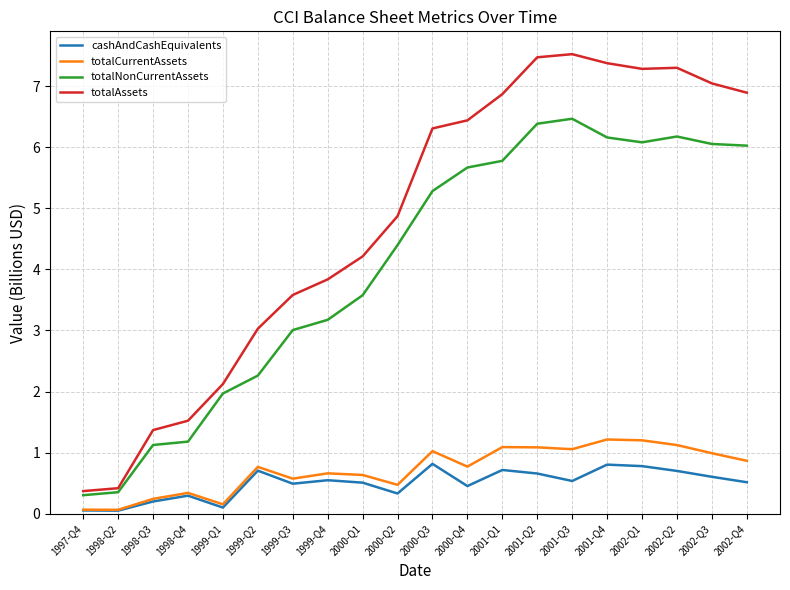

True or false: totalAssets and cashAndCashEquivalents cross at least once.

False